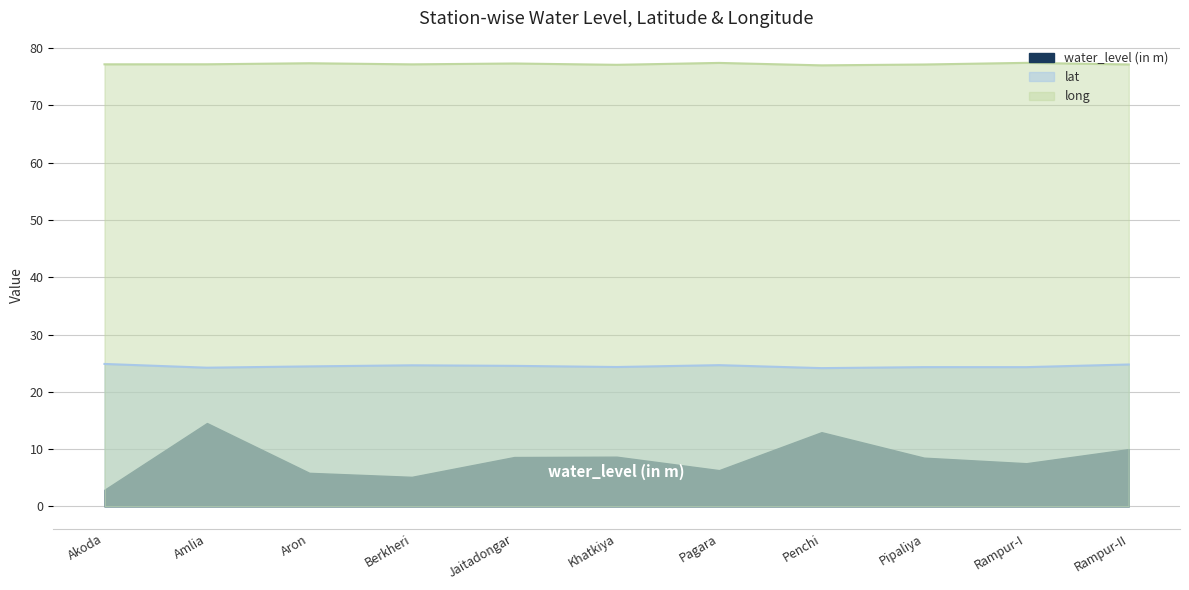

Which has a higher value, Jaitadongar or Aron?

Jaitadongar